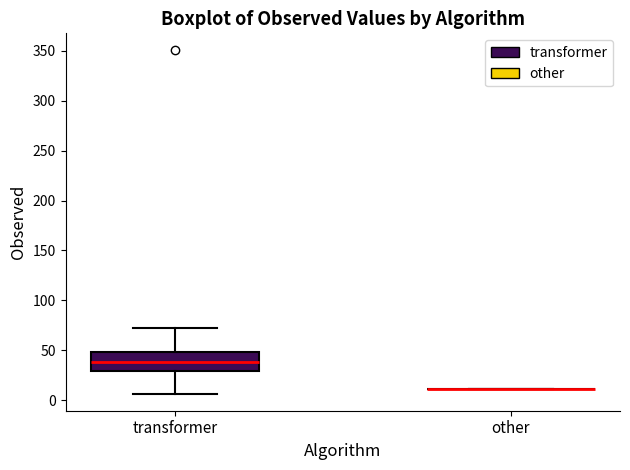

Reading left to right, read every box against the y-axis: the position of its median line, the range the box covers, and the ends of its whiskers. The values are not printed on the chart, so give them approximately, as read against the axis.

transformer: median 40, box 30 to 50, whiskers 5 to 75
other: box collapsed to a line at 10, whiskers 10 to 10